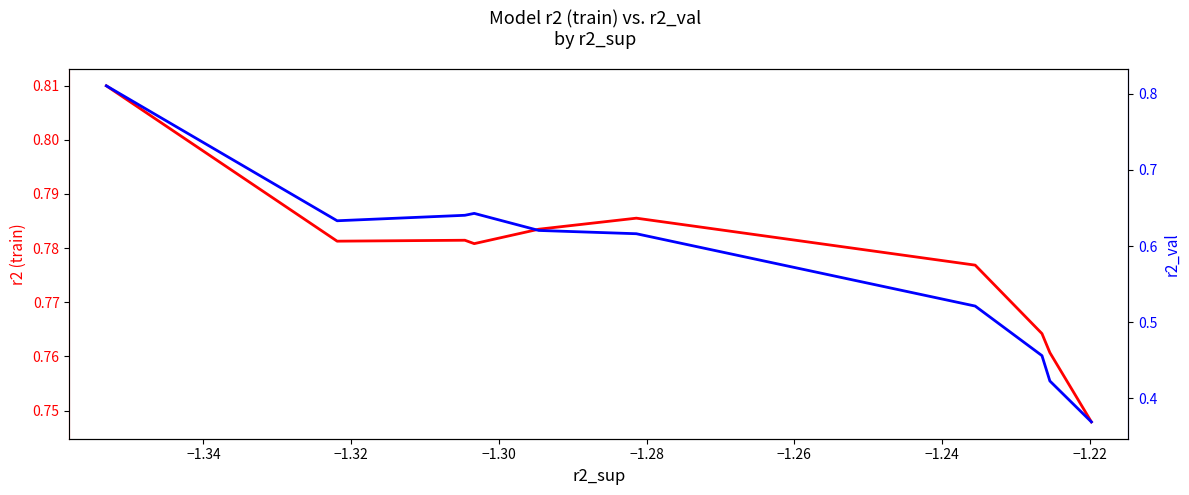

Rank the series by their maximum value, from highest to lowest.

r2_val, r2